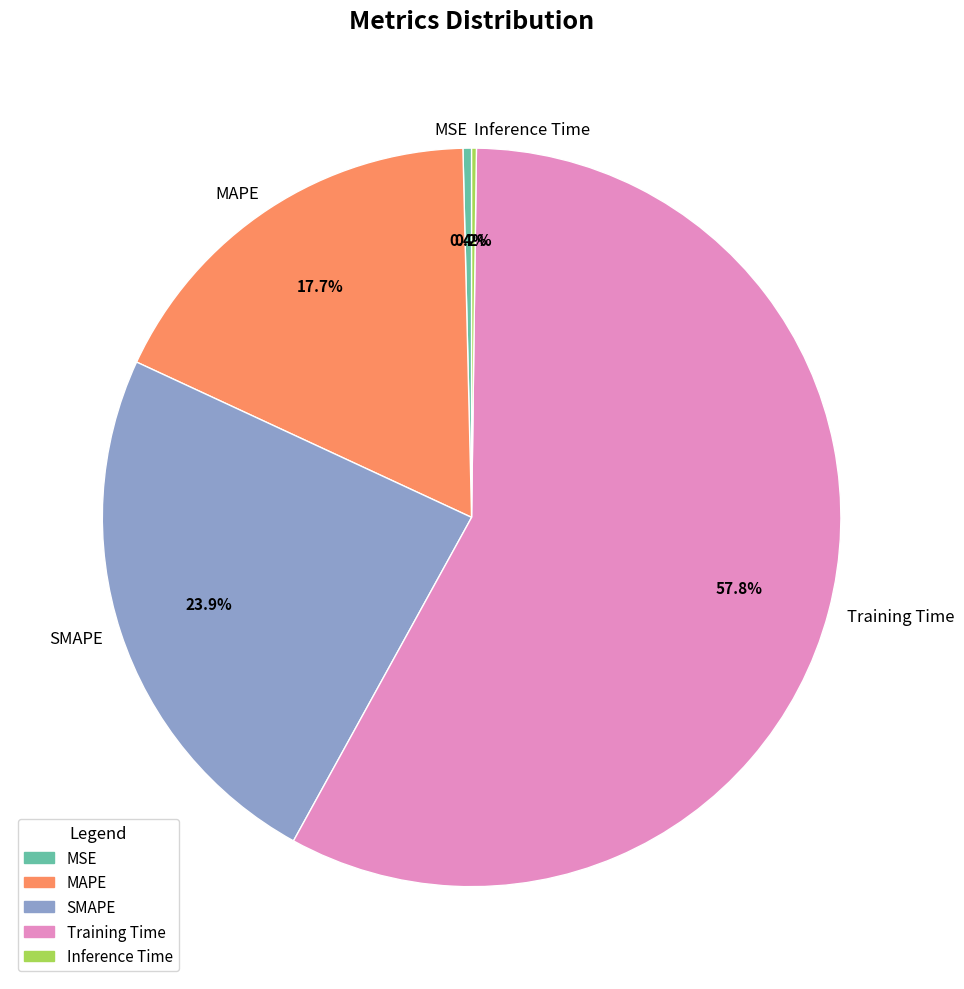

To the nearest percent, what is the average slice percentage?

20%